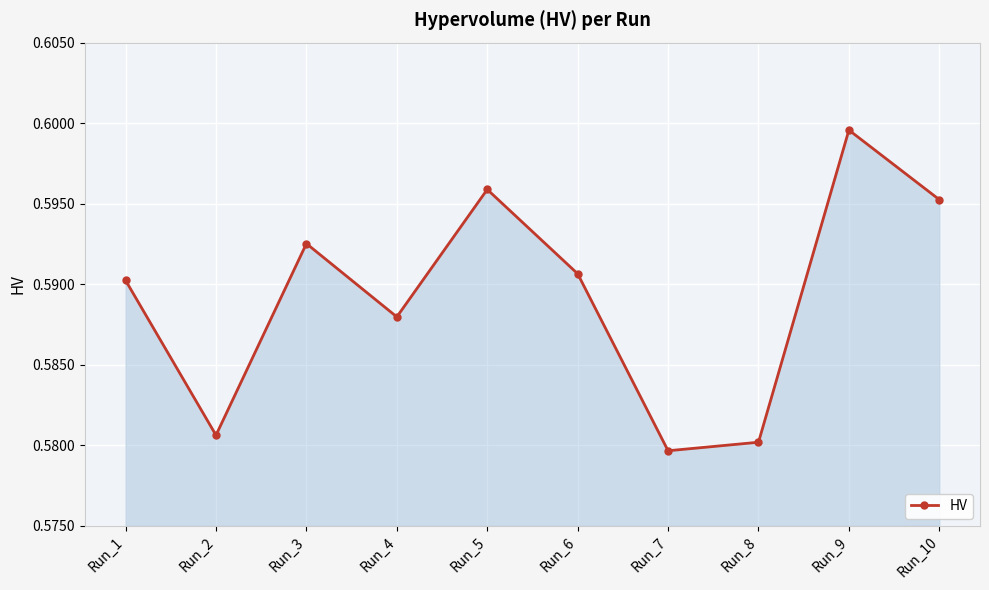

Count the values in the range 0 to 1.

10